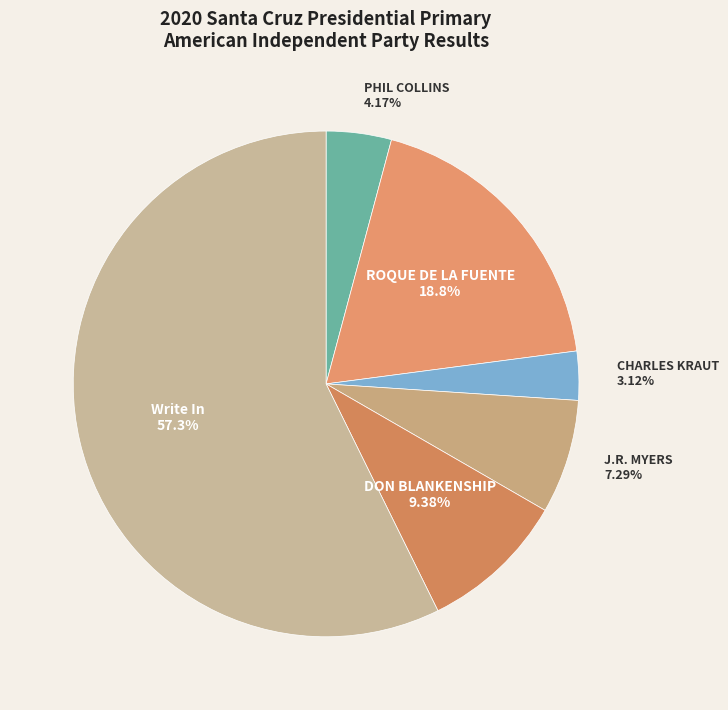

What percentage is the Write In slice, to the nearest percent?

57%